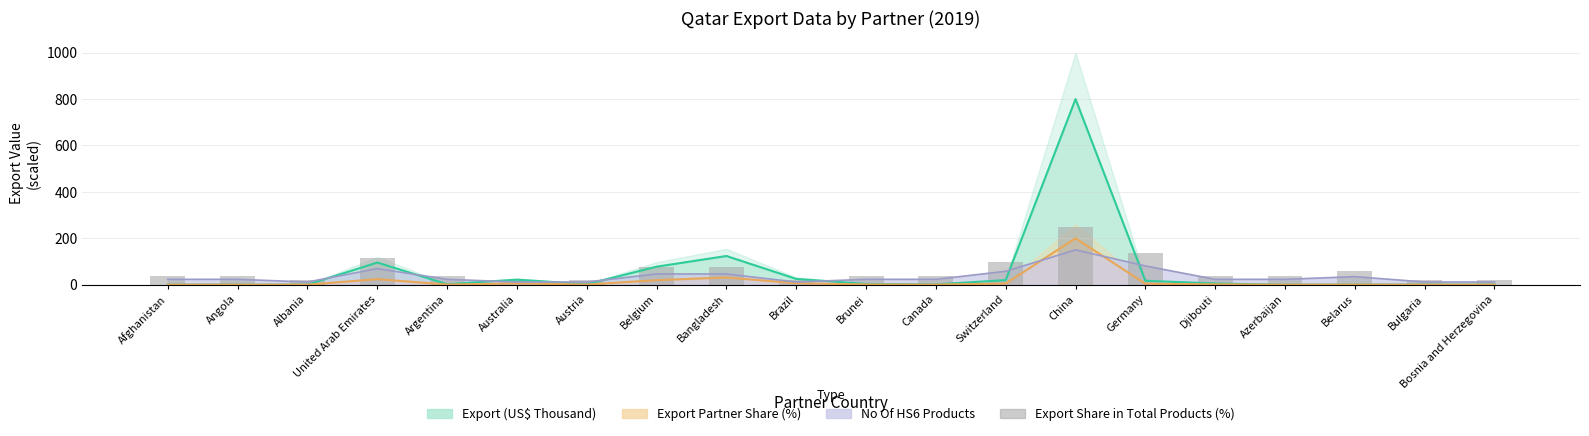

What is the value of the 18th bar from the left?

57.6